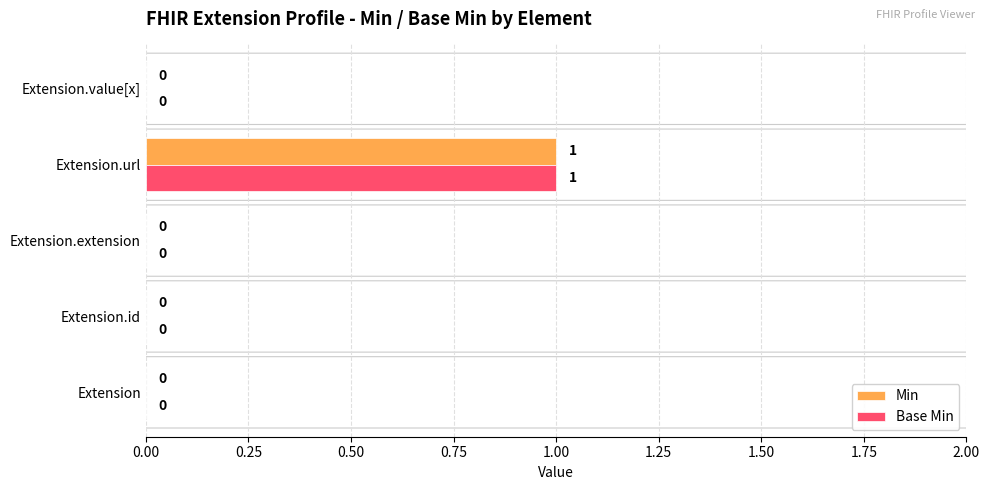

Which label corresponds to the largest value in the chart?

Extension.url